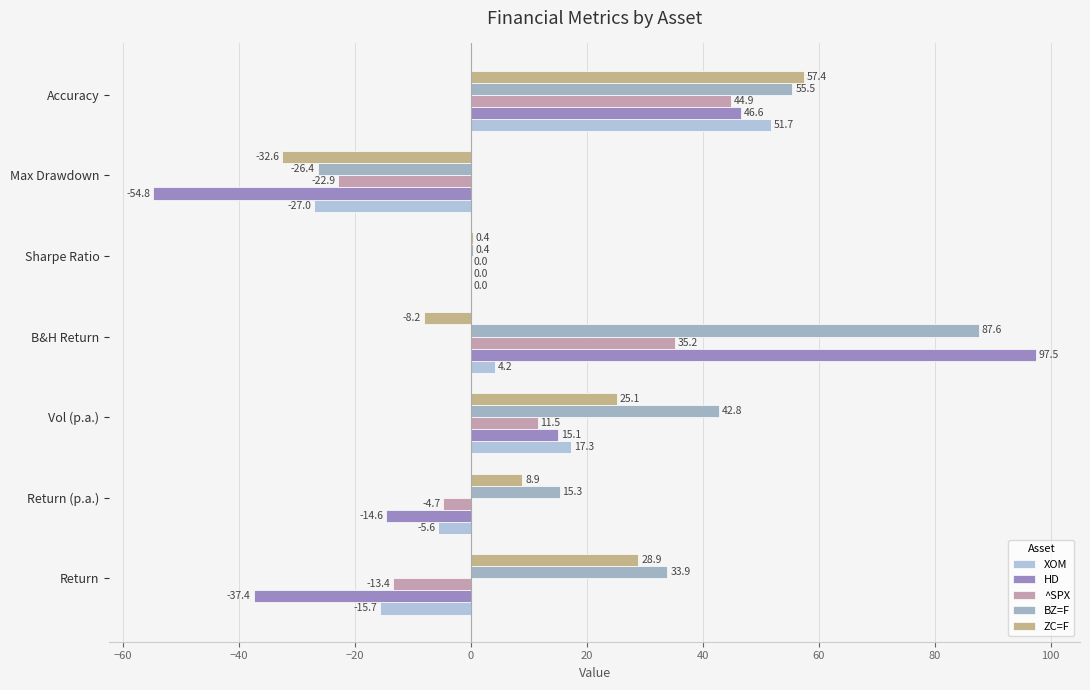

What are all the series names shown in the legend?

XOM, HD, ^SPX, BZ=F, ZC=F